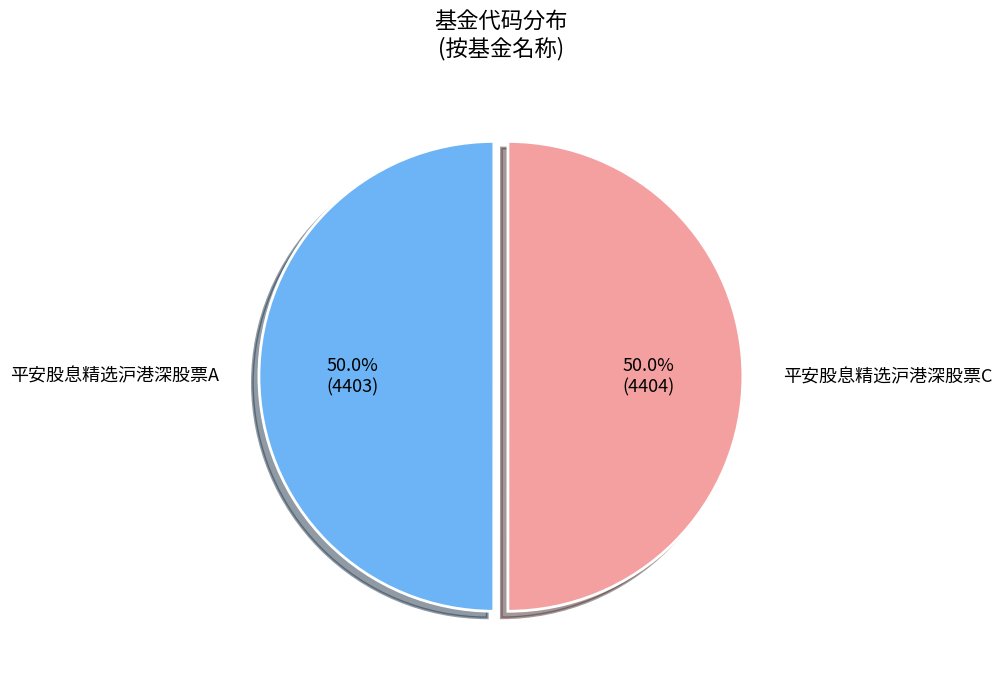

Count the number of slices in the pie.

2